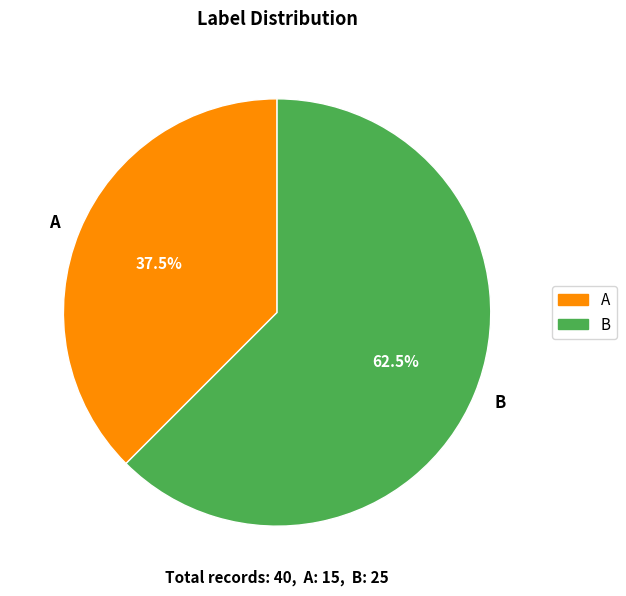

Which has a higher value, B or A?

B